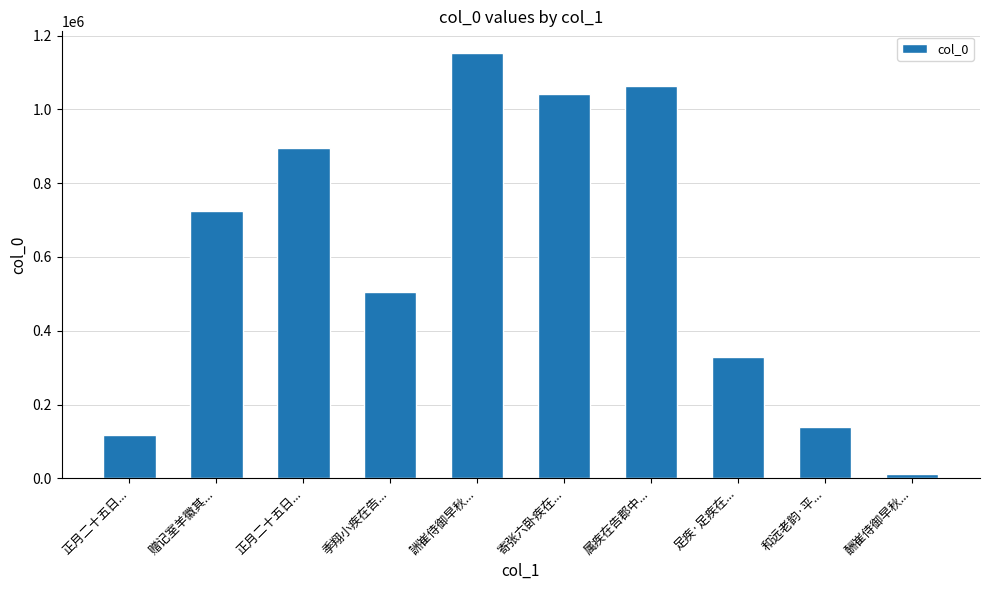

Reading left to right, what are all the values shown in this chart?

116414	724618	896270	504197	1153950	1042171	1062808	329432	139250	11394